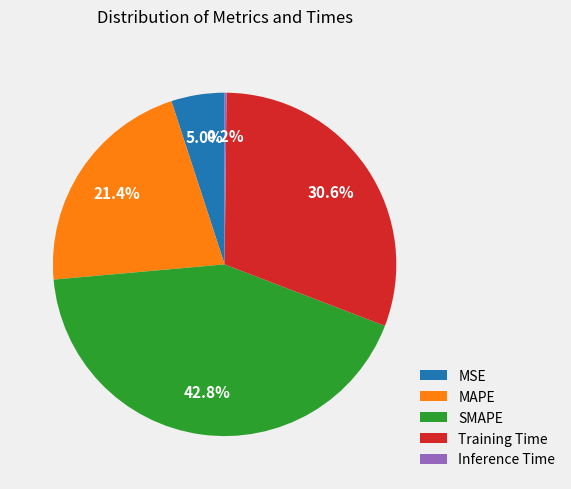

What is the largest slice in the pie chart?

SMAPE